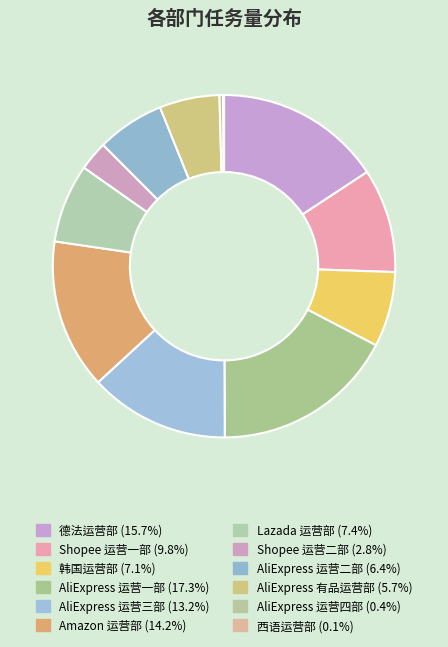

How many slices are in this pie chart?

12